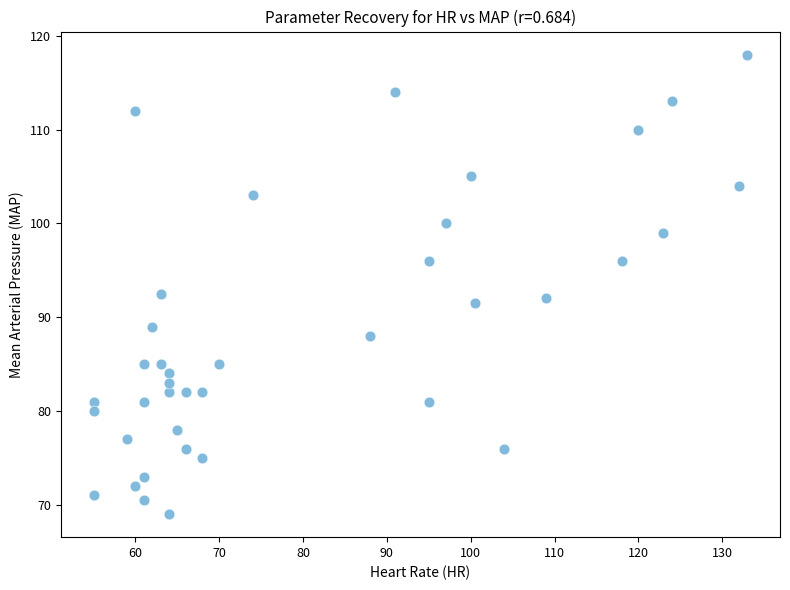

What is the range of Y values (max minus min)?

49.0